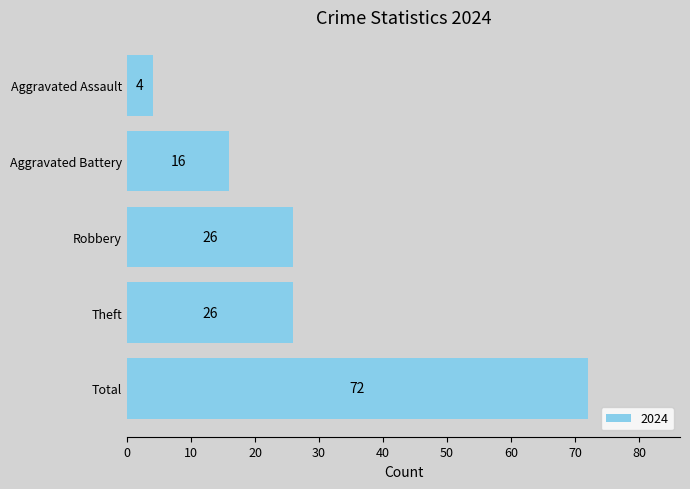

True or false: the data shows 7 at Aggravated Assault.

False